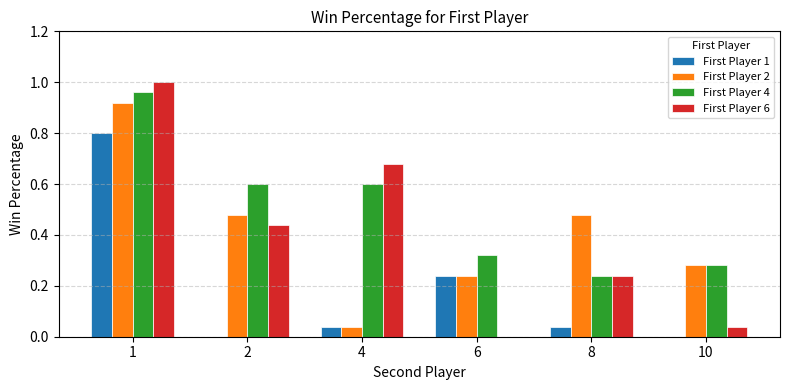

Are the bars grouped side by side (vs. stacked)?

Yes